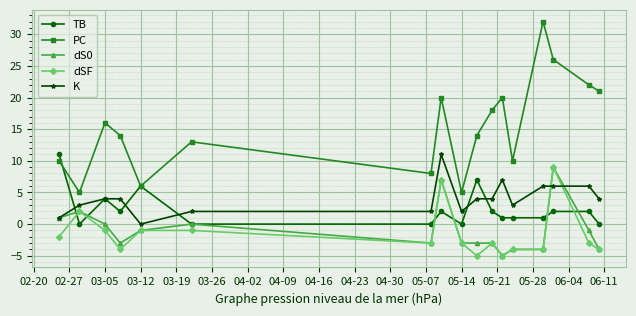

Which series has the largest total across all categories?

PC